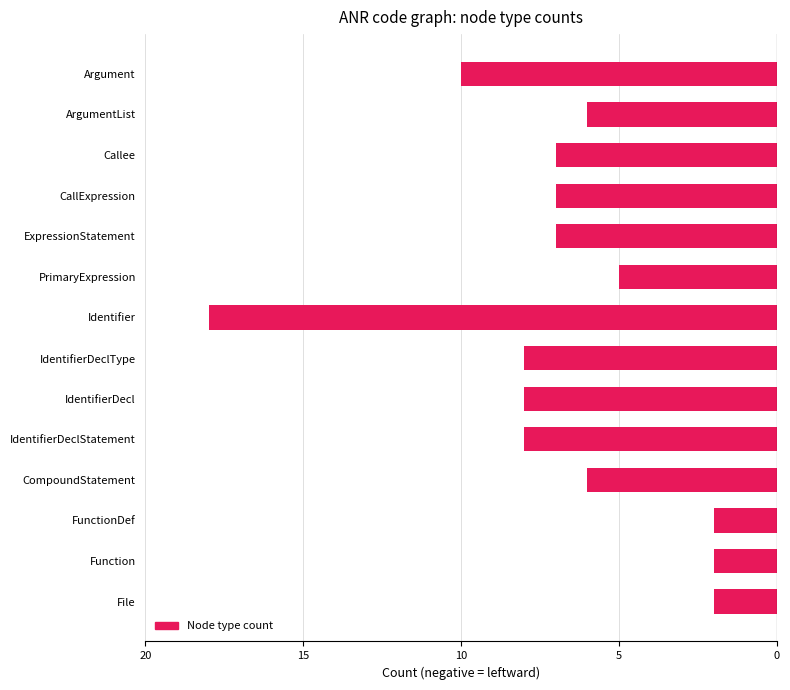

Are the bars horizontal?

Yes